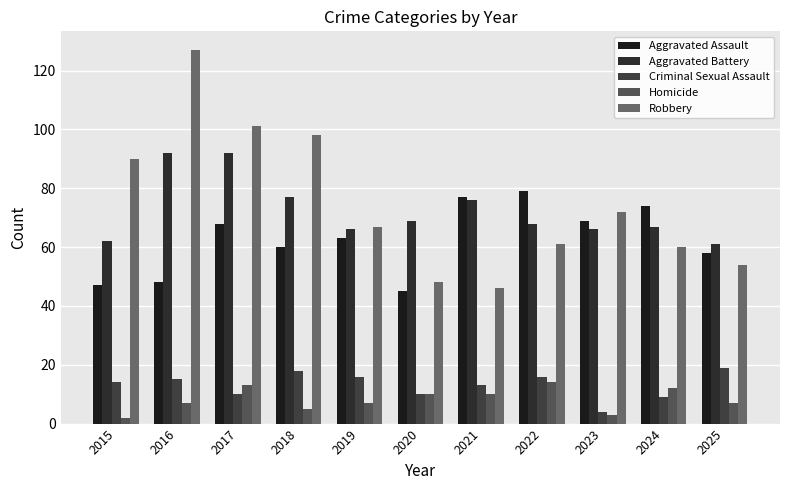

Between 2018 and 2023, which series saw the biggest shift?

Robbery